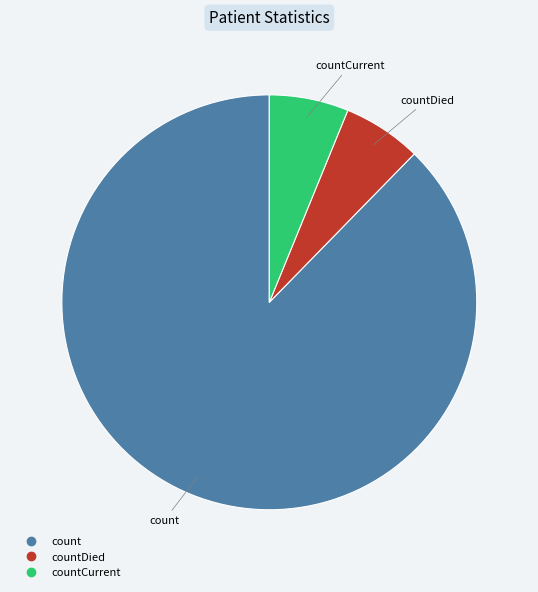

Does any single category account for the majority?

Yes